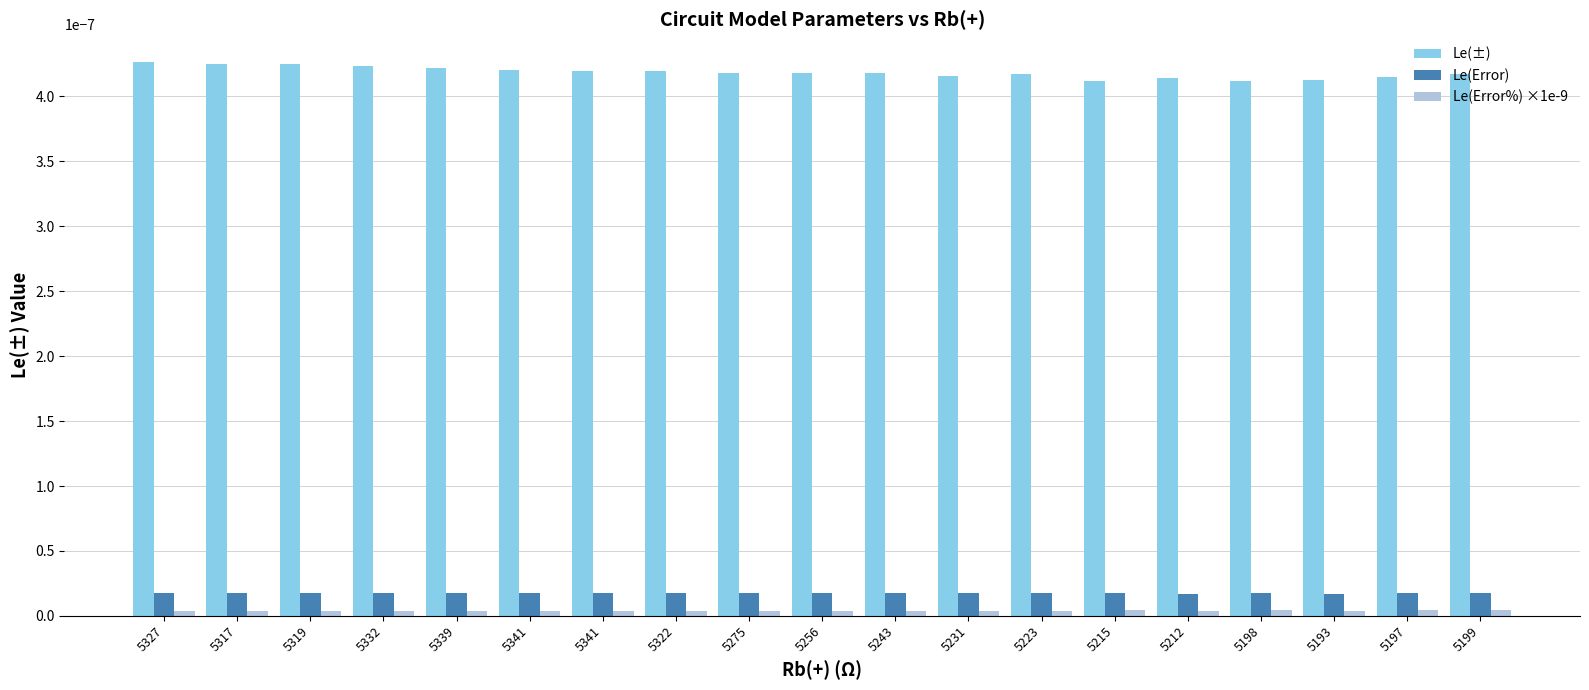

Count the number of categories in the chart.

19